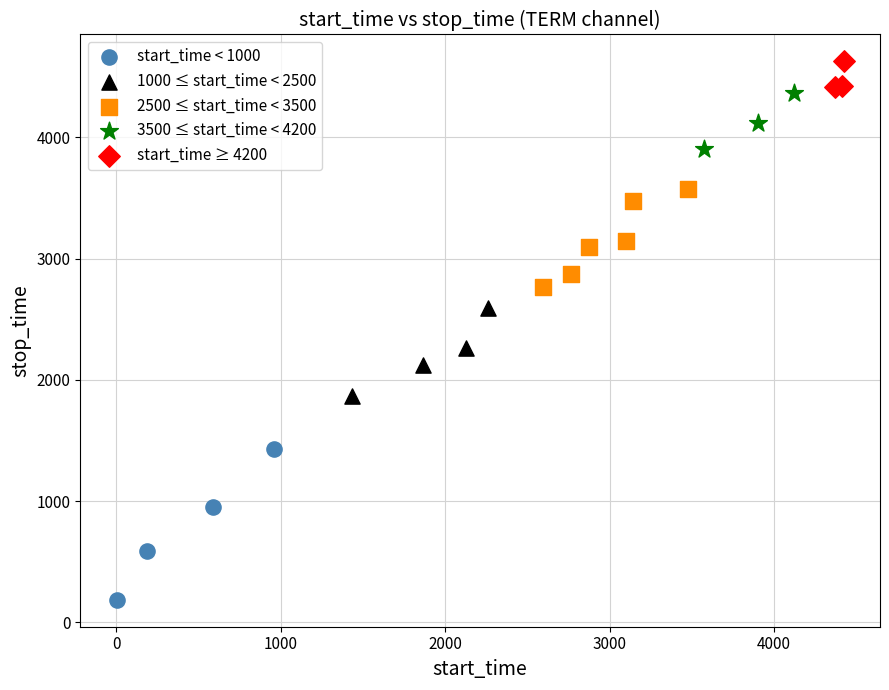

Which series reaches the maximum Y coordinate?

start_time ≥ 4200